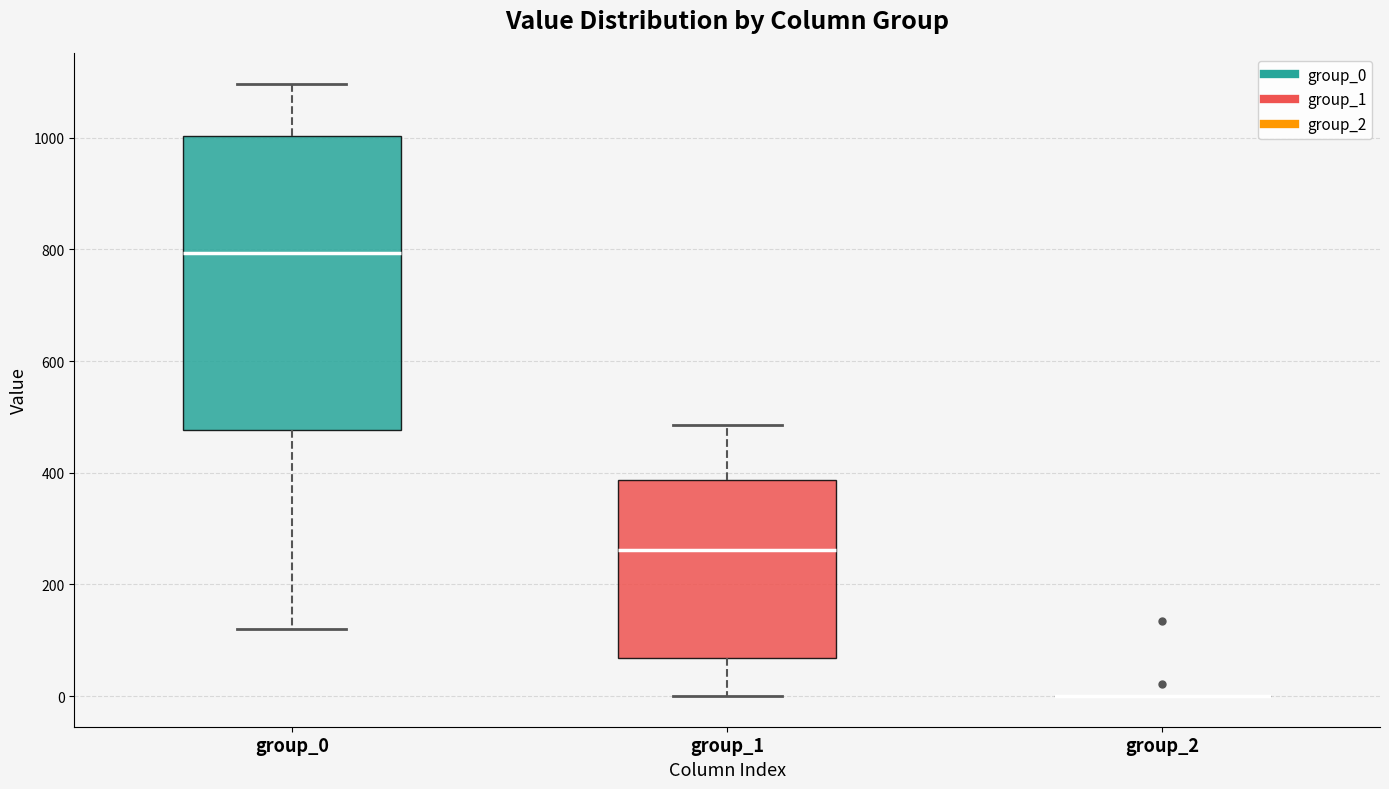

Reading left to right, read every box against the y-axis: the position of its median line, the range the box covers, and the ends of its whiskers. The values are not printed on the chart, so give them approximately, as read against the axis.

group_0: median 800, box 480 to 1000, whiskers 120 to 1100
group_1: median 260, box 60 to 380, whiskers 0 to 480
group_2: box collapsed to a line at 0, whiskers 0 to 0